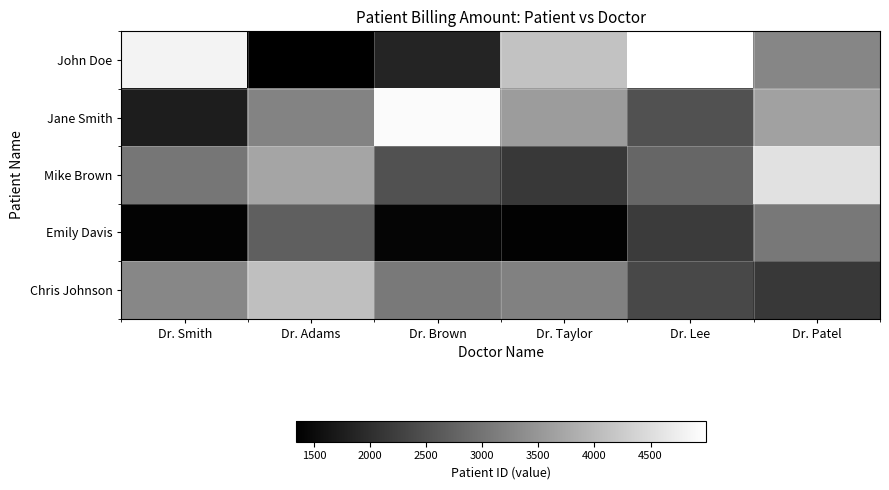

At Dr. Lee, list the series in order from largest to smallest.

John Doe, Mike Brown, Jane Smith, Chris Johnson, Emily Davis